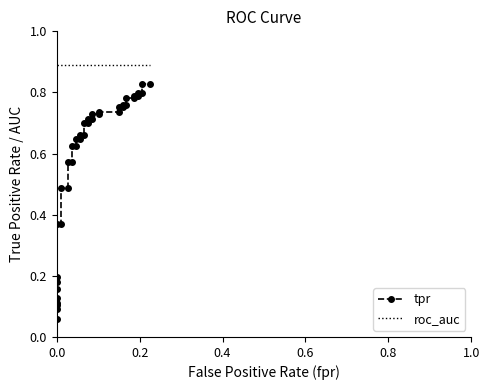

The value of roc_auc at 0.0 is 0.9. True or false?

True